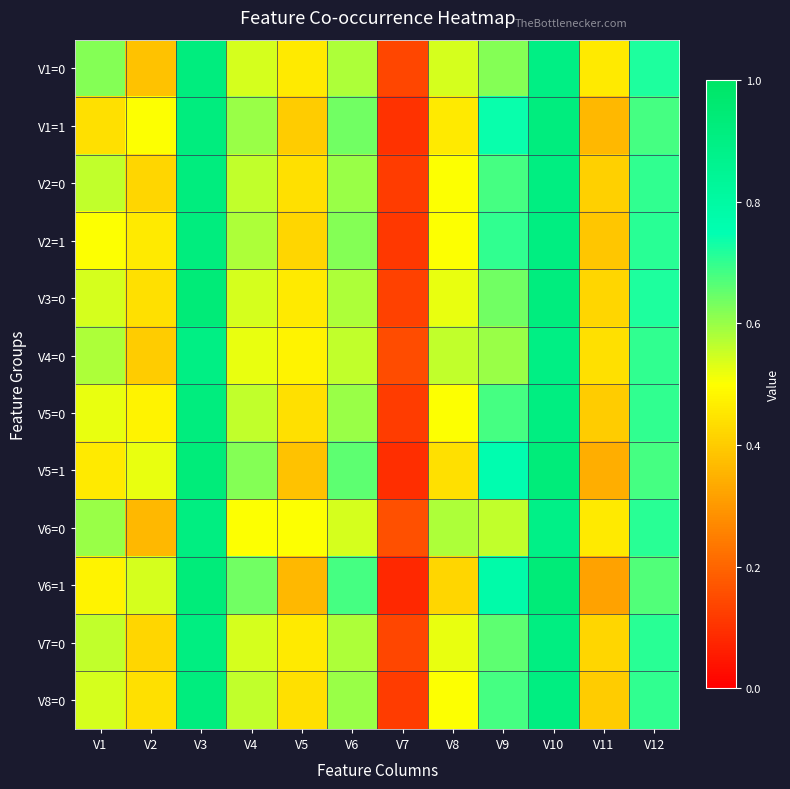

Between V3 and V7, which series saw the biggest shift?

V6=1